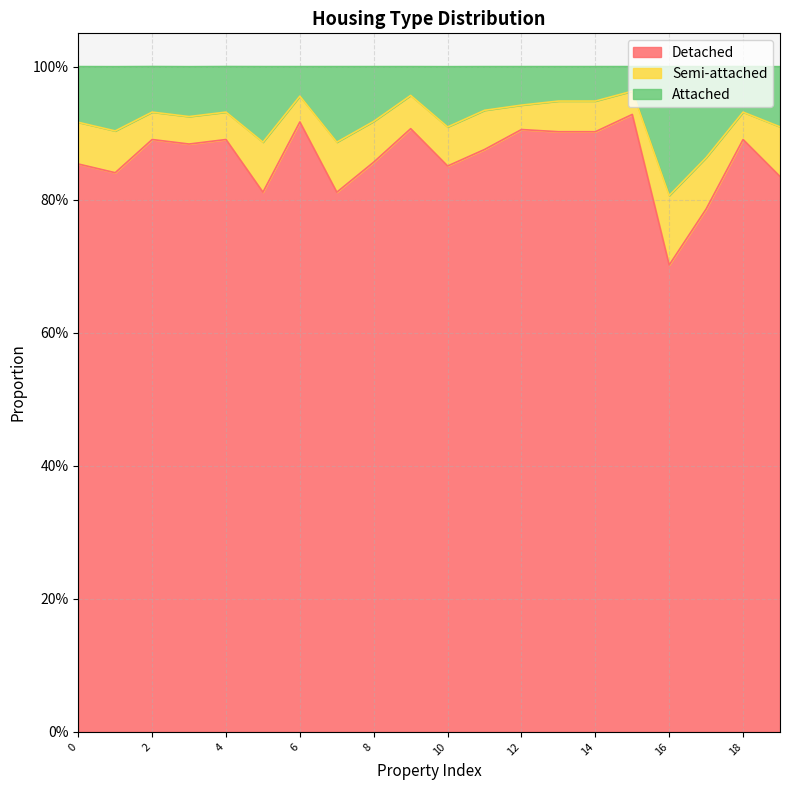

What are all the series names shown in the legend?

Detached, Semi-attached, Attached